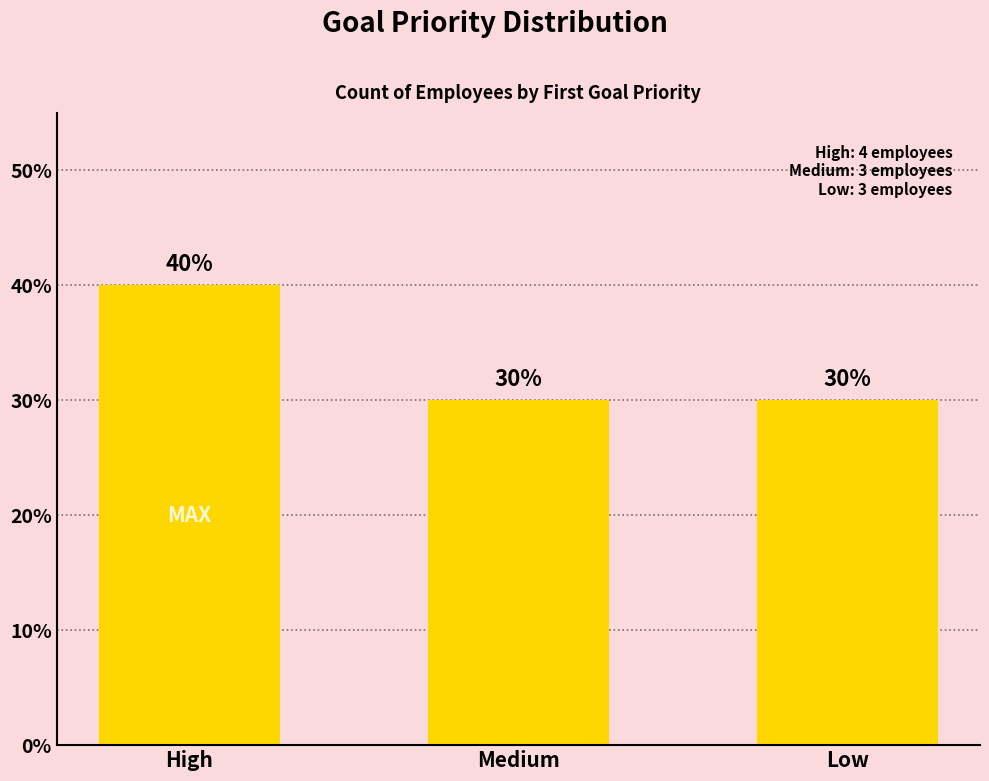

How many values are between 3 and 4?

3